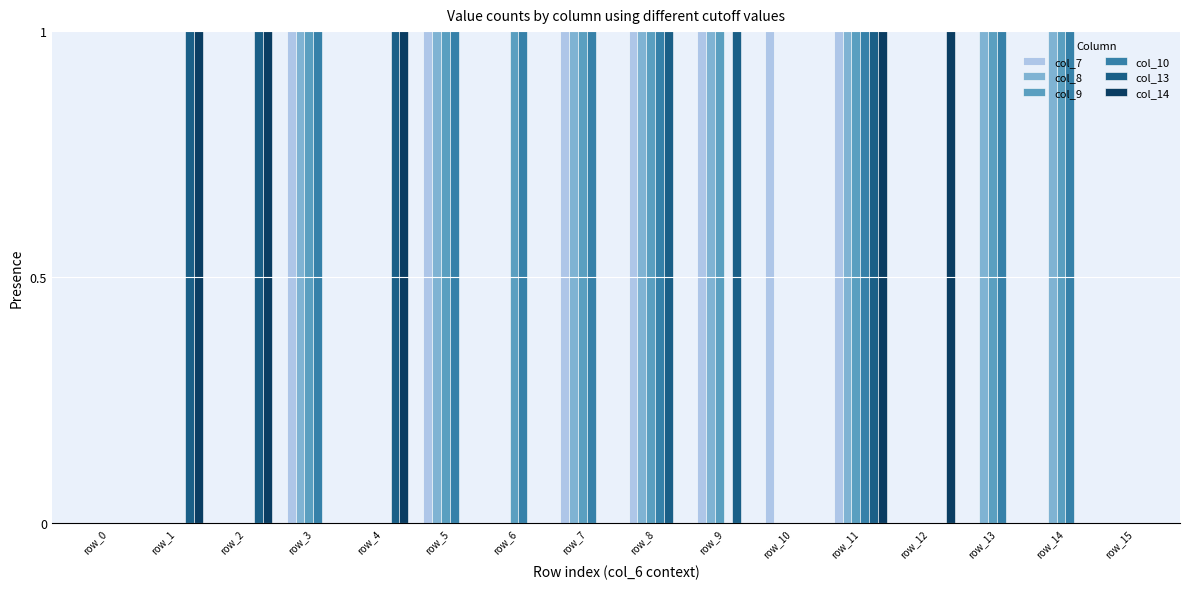

How many positive values does the col_9 series have?

9